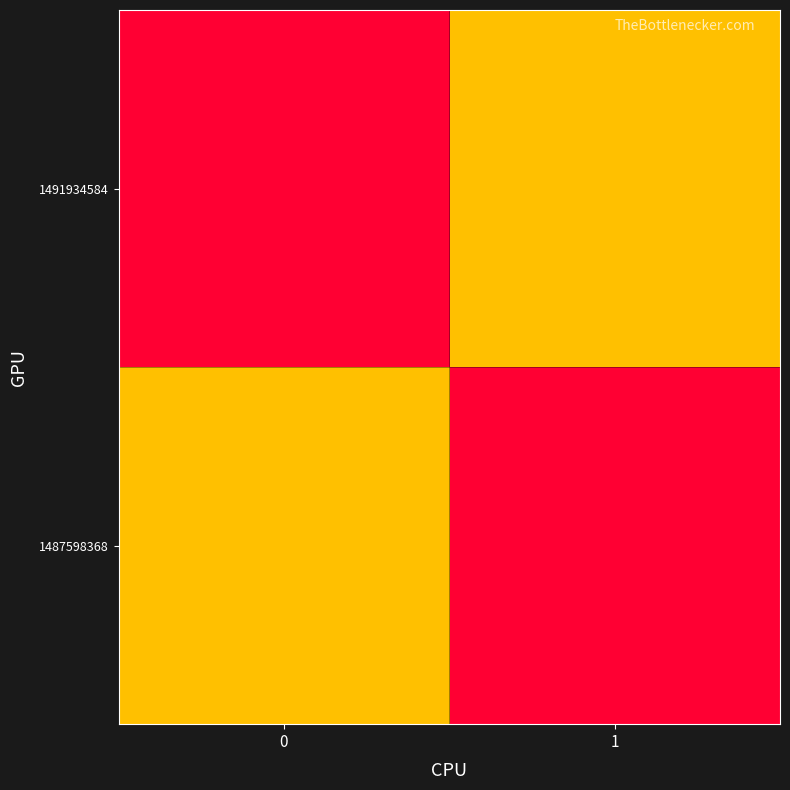

Which series has the largest total across all categories?

1487598368